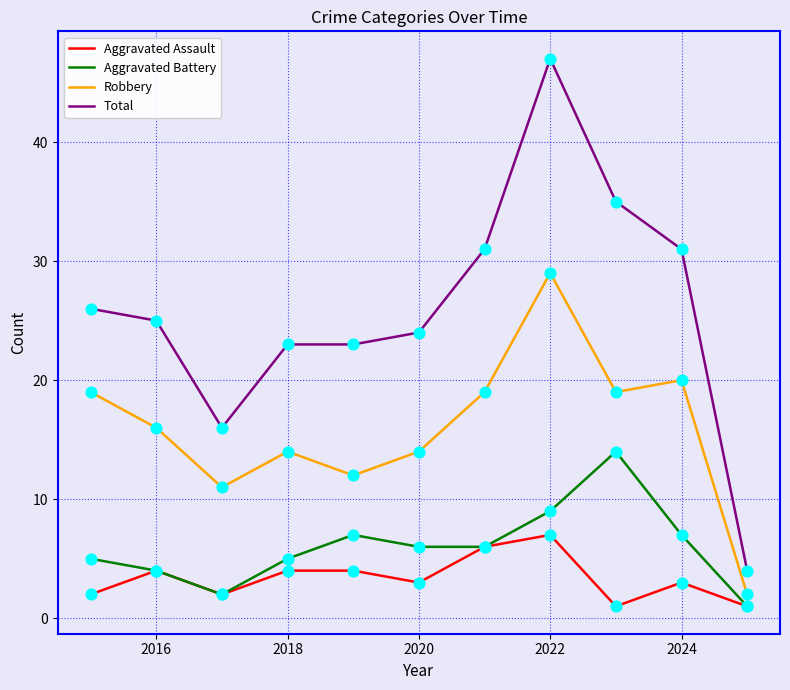

Which series has the largest range (max minus min)?

Total